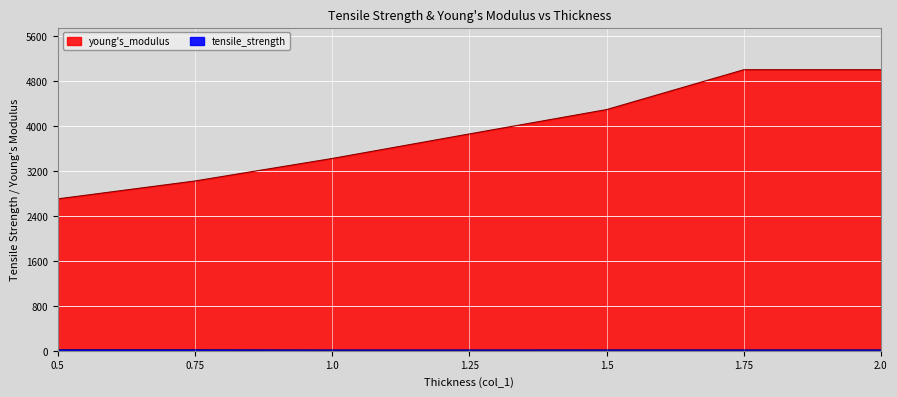

At which label does tensile_strength first exceed 15?

0.5